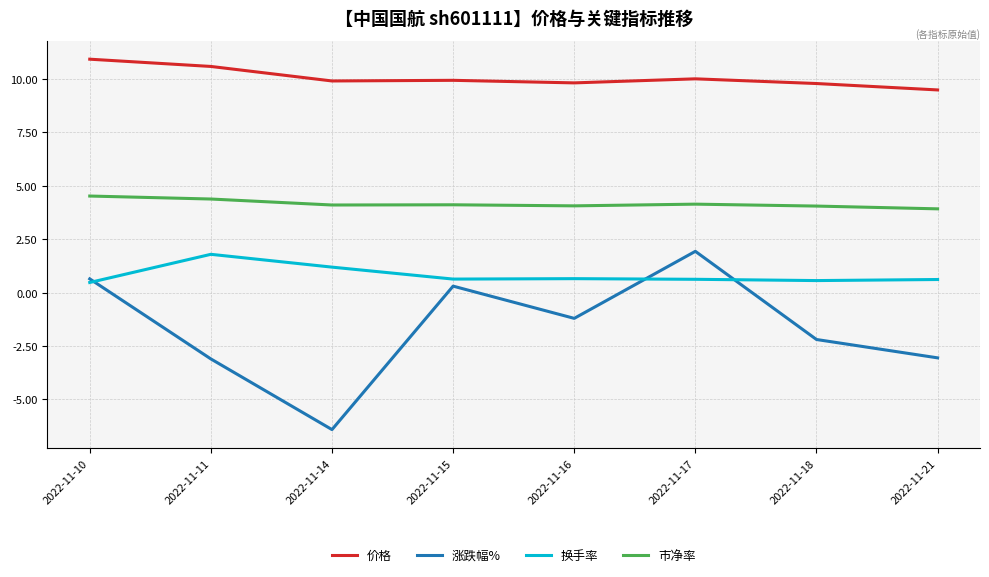

Does the chart display data point markers on the line(s)?

No